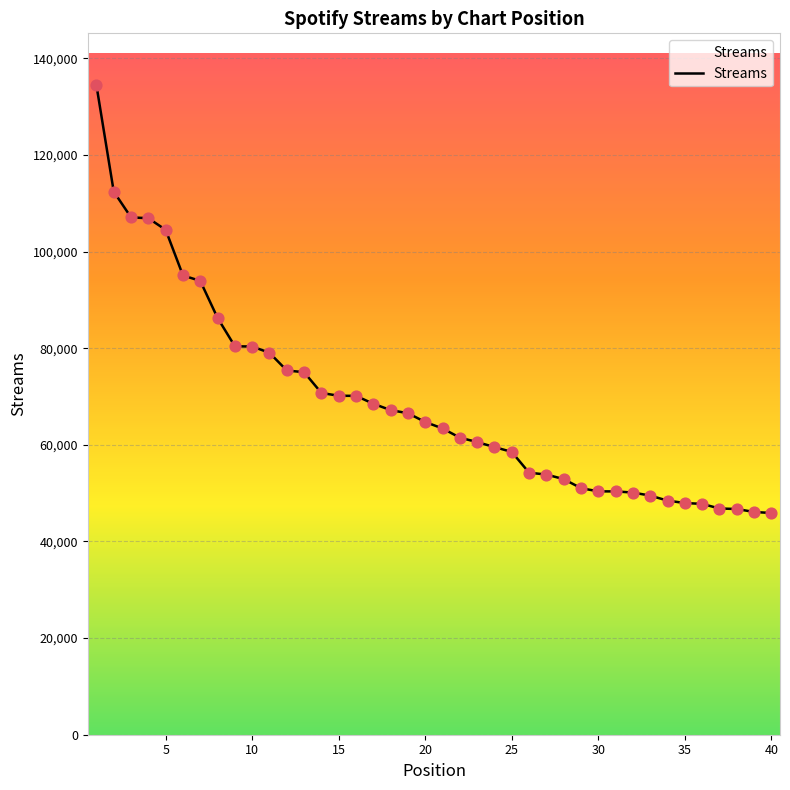

What is the smallest value displayed?

45897